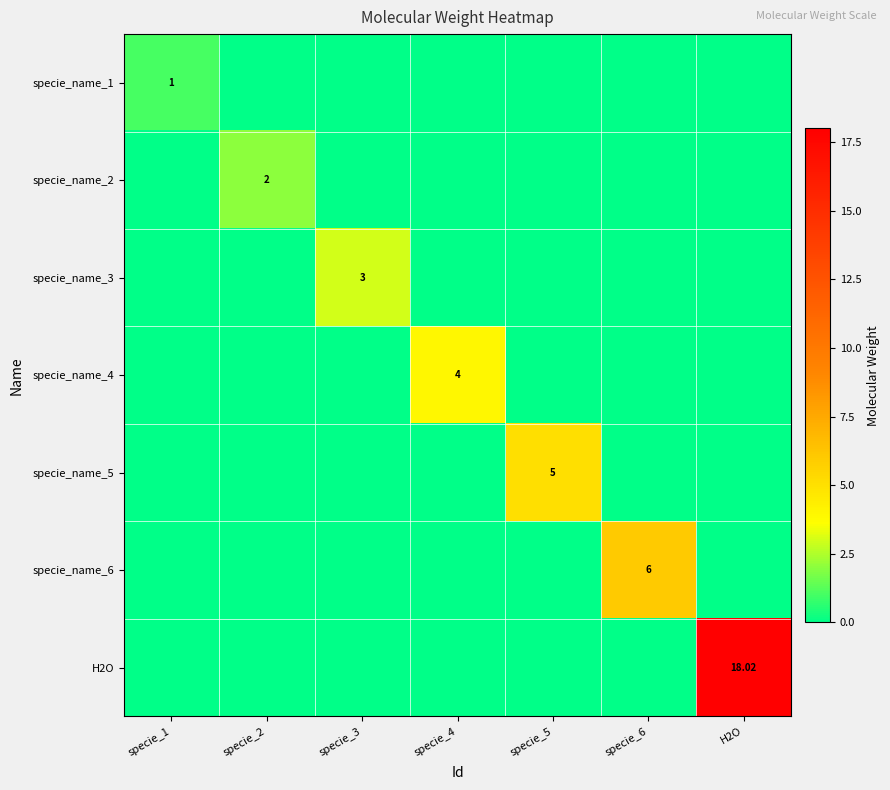

Which label corresponds to the largest value in the chart?

H2O